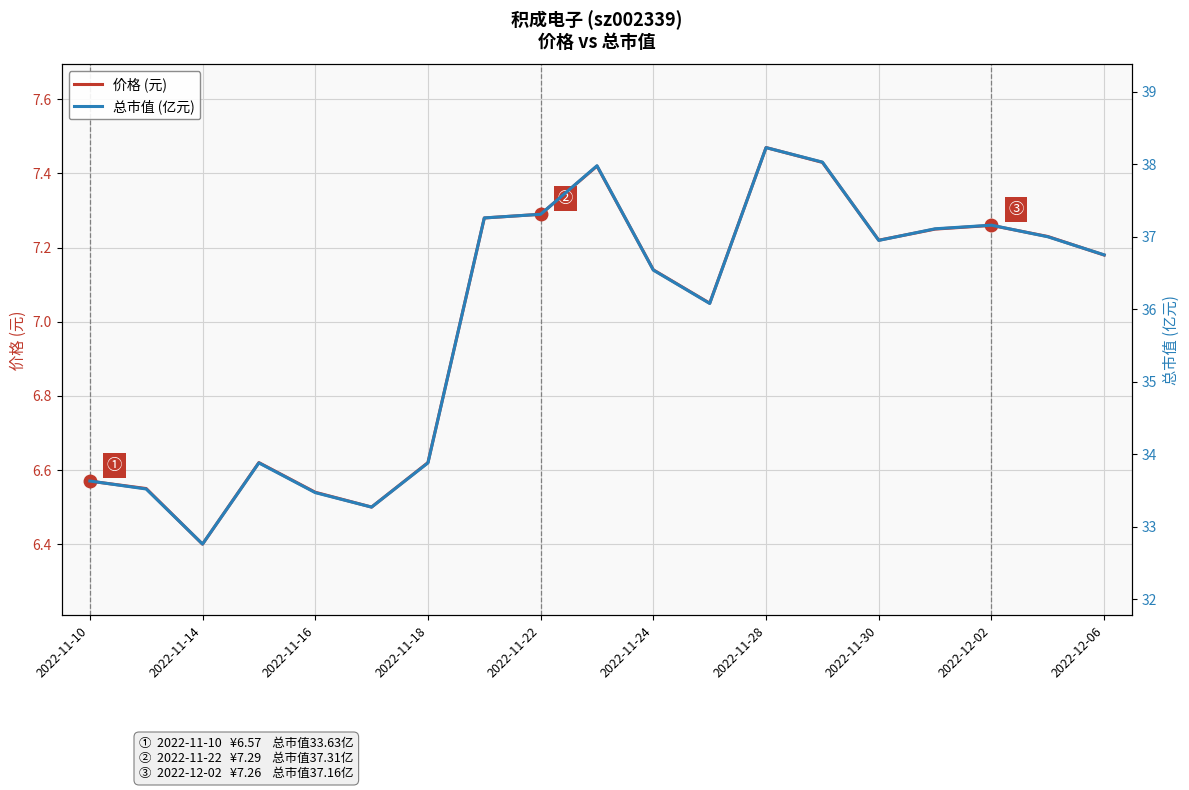

How many lines are shown in the chart?

2